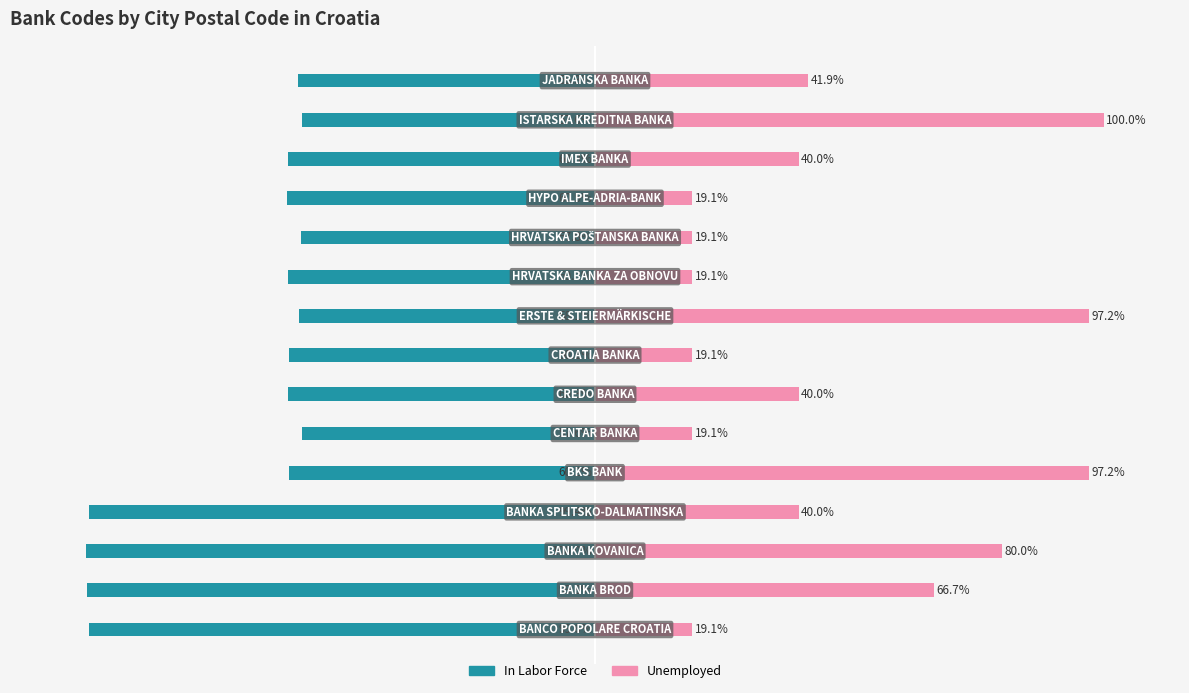

What is the sum of all Unemployed values?

717.5